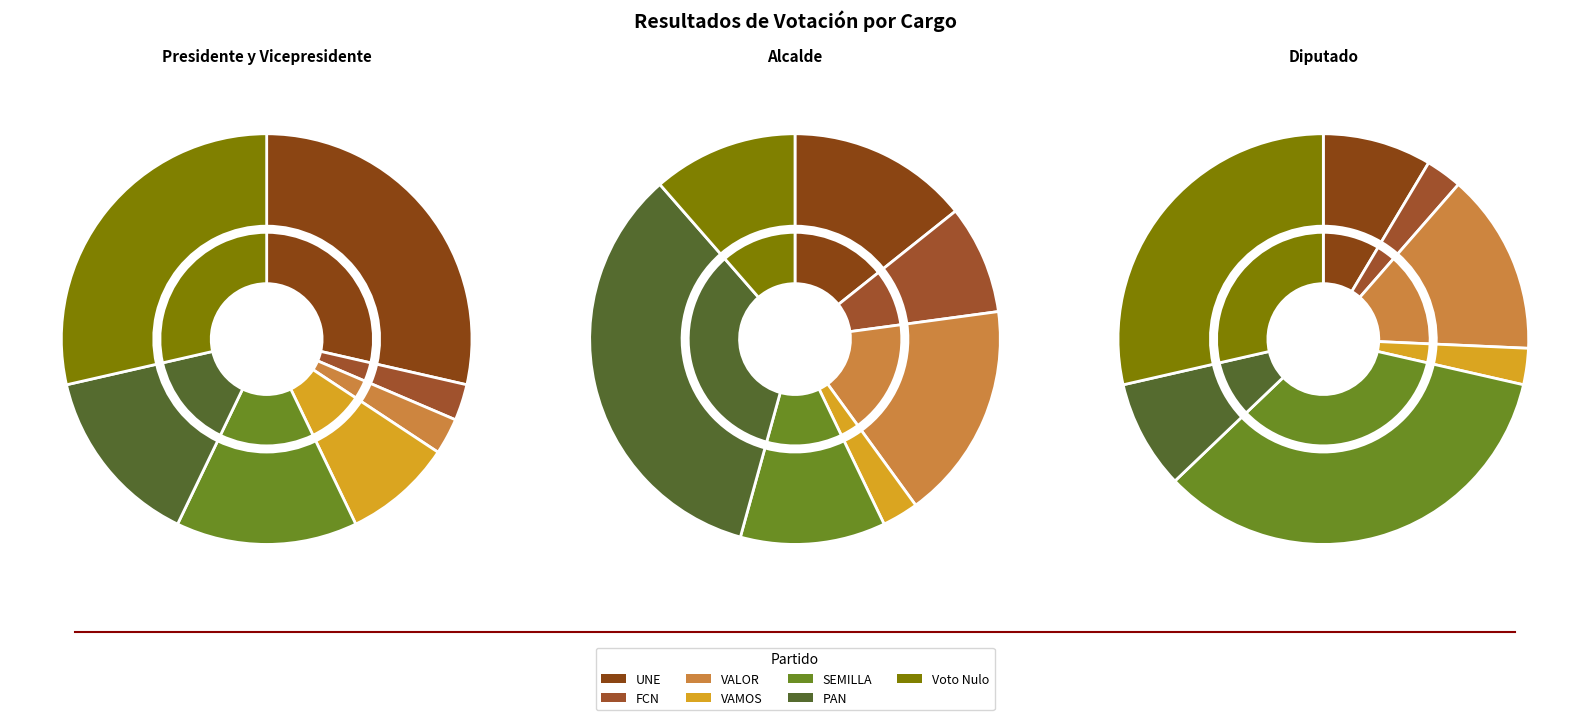

Is the sum of VAMOS and SEMILLA greater than half?

No